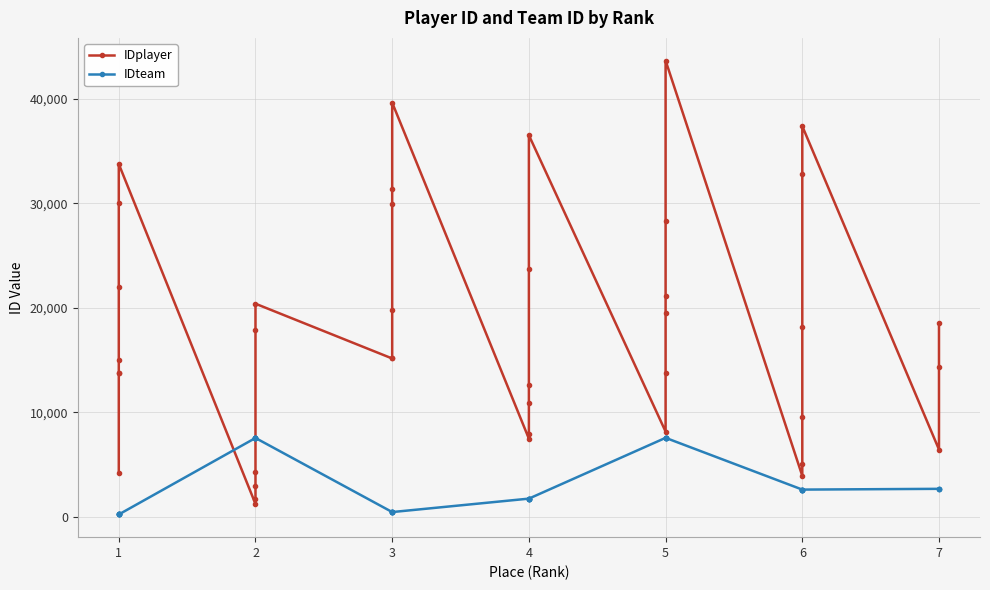

What is the maximum value for IDteam?

7555